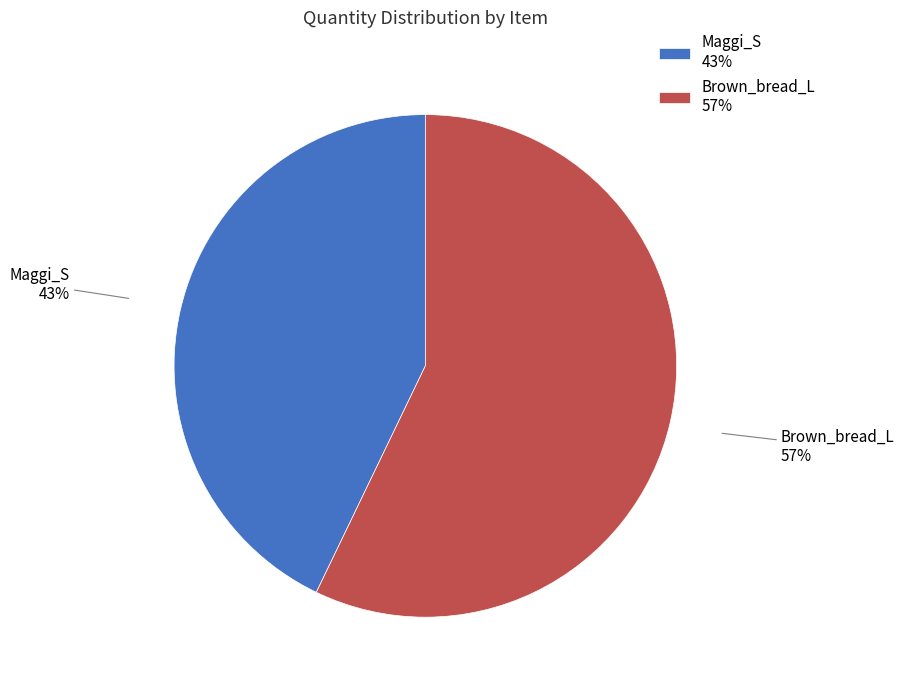

Count the number of slices in the pie.

2